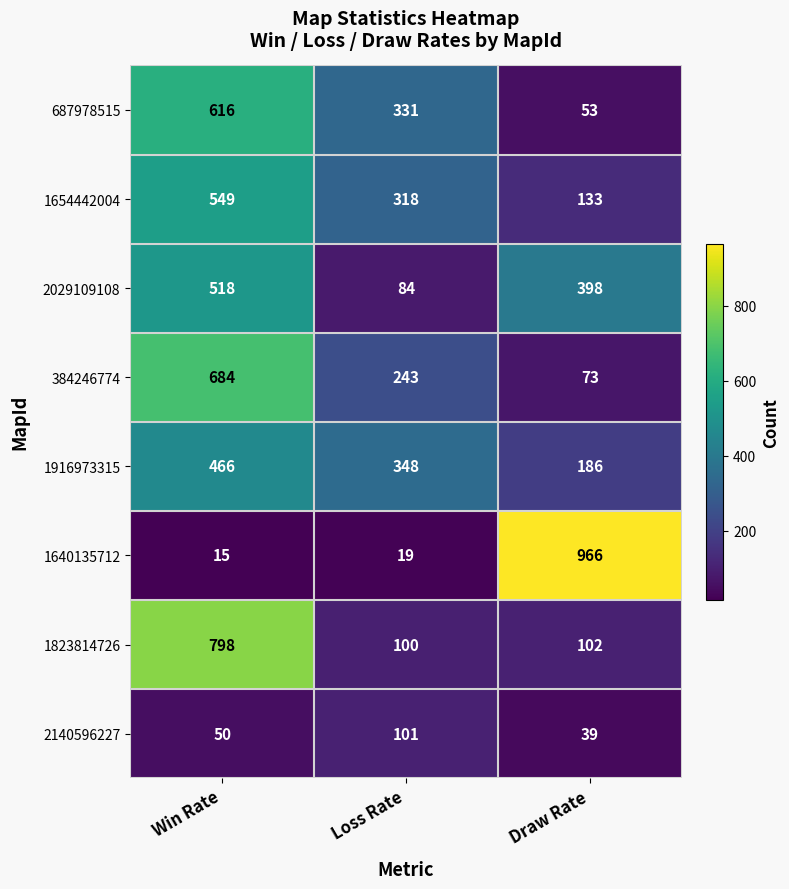

How many distinct data groups are displayed?

8